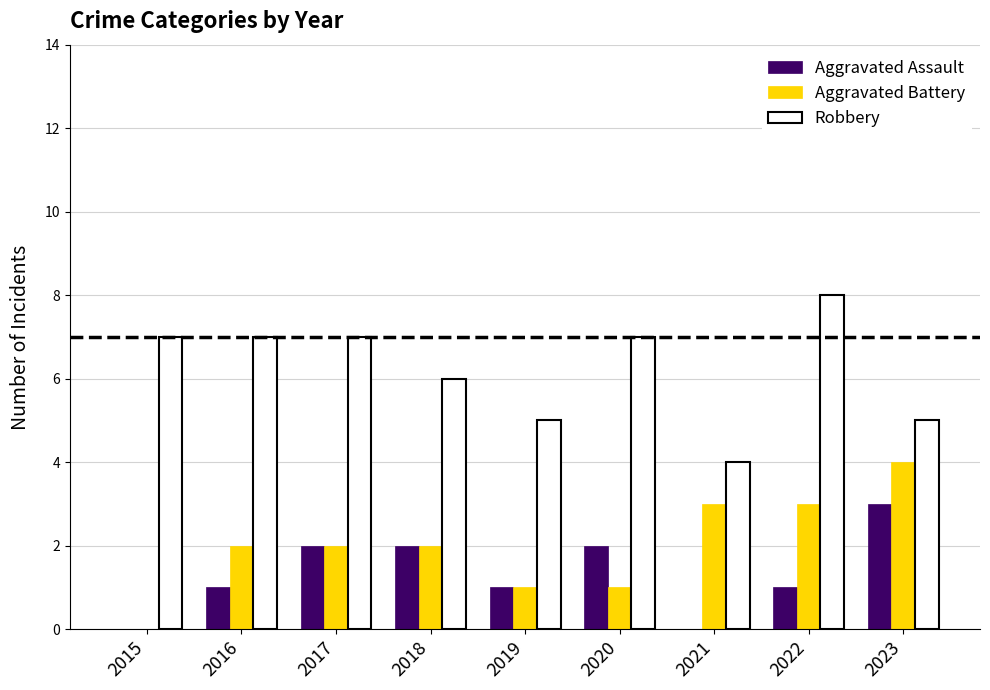

What is the sum of the Robbery values at 2016 and 2018?

13